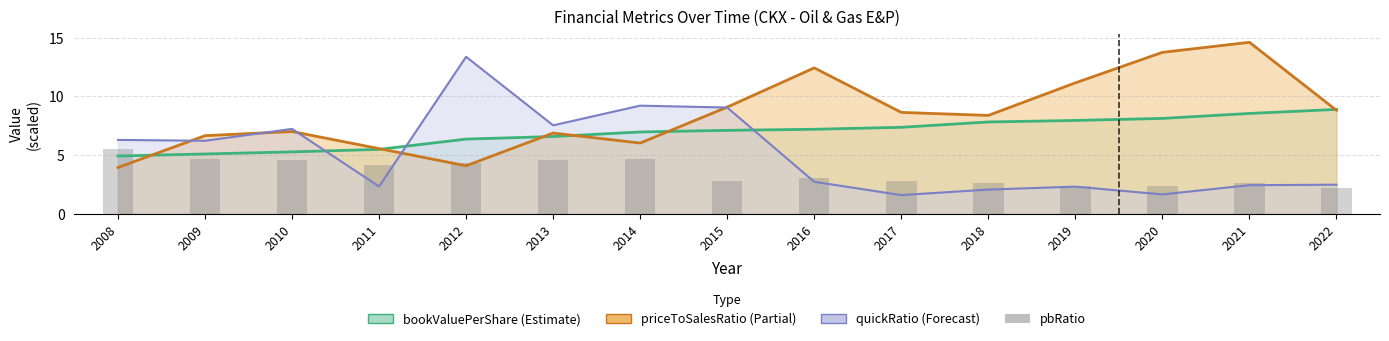

What is the sum of the pbRatio values at 2013 and 2010?

9.1